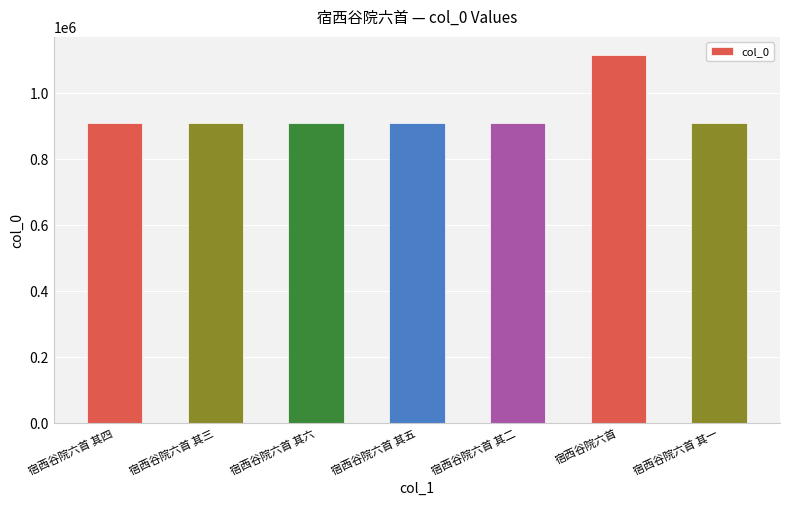

How many data points are less than 910273?

3